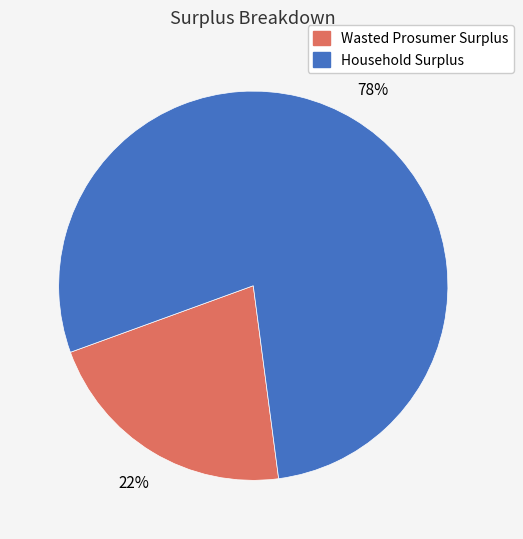

True or false: Wasted Prosumer Surplus accounts for 9% of the total.

False